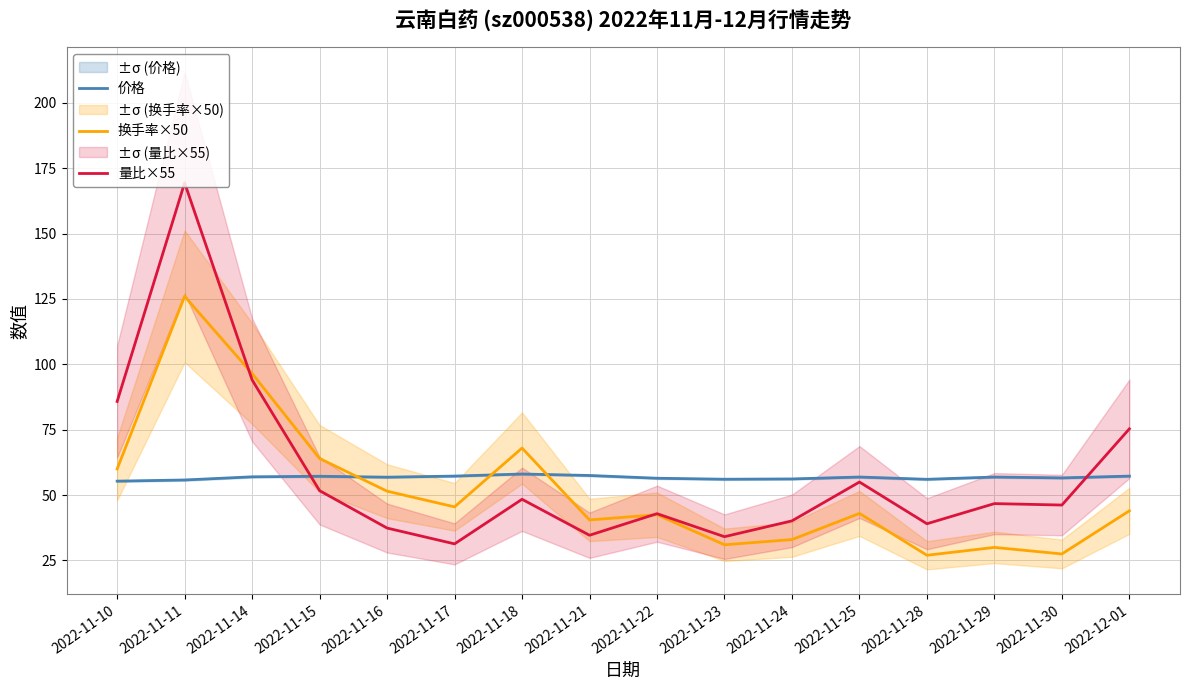

Reading left to right, what are all the values shown in this chart?

价格: 55.3	55.8	57.0	57.2	56.9	57.3	58.1	57.5	56.5	56.1	56.2	56.9	56.0	56.9	56.6	57.3
换手率×50: 60.0	126.0	96.5	64.0	51.5	45.5	68.0	40.5	42.5	31.0	33.0	43.0	27.0	30.0	27.5	44.0
量比×55: 85.8	169.4	94.0	51.7	37.4	31.3	48.4	34.6	42.9	34.1	40.1	55.0	39.0	46.8	46.2	75.4